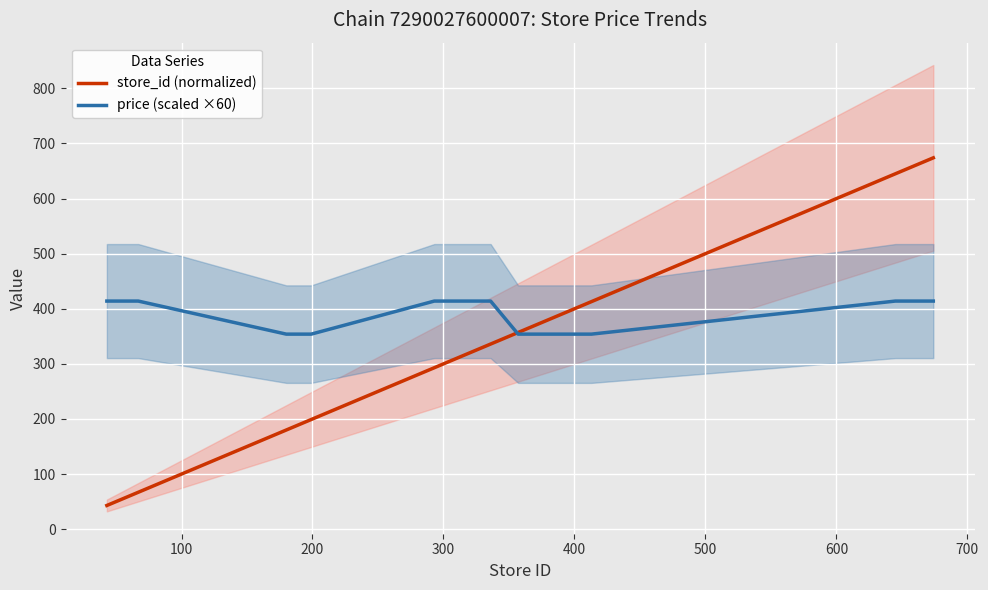

What is the maximum value for store_id (normalized)?

674